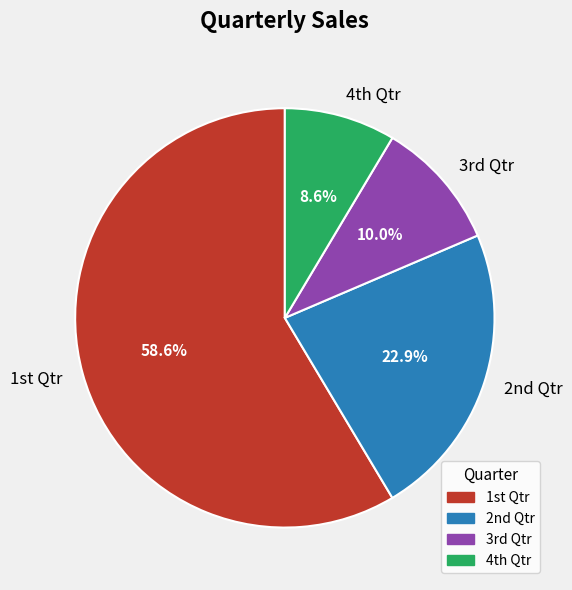

Which slice is the smallest?

4th Qtr